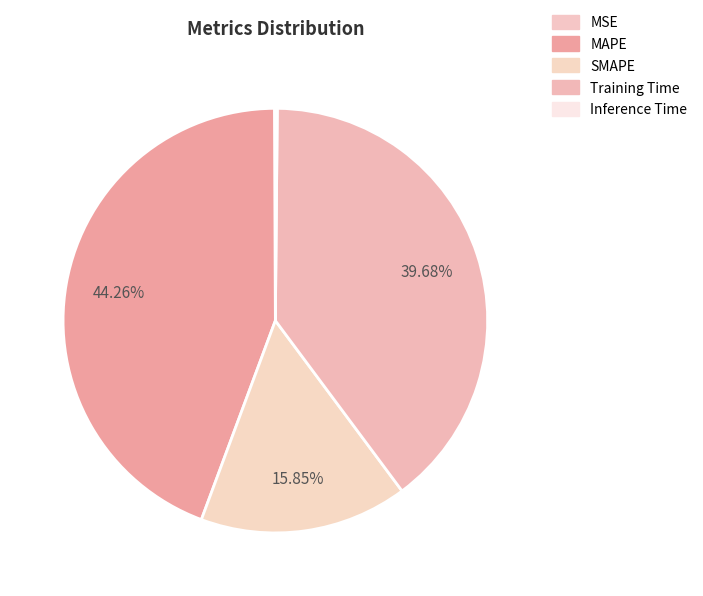

Is it true that MSE is 0% of the pie?

True